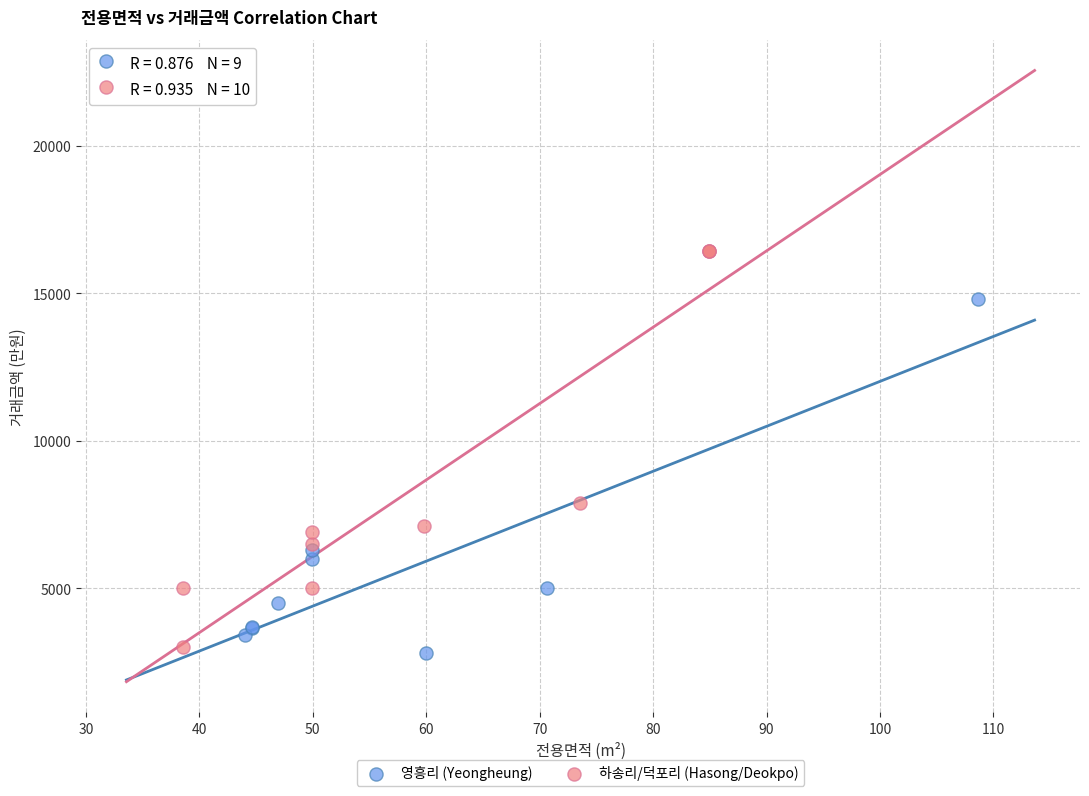

Which series reaches the maximum Y coordinate?

하송리/덕포리 (Hasong/Deokpo)